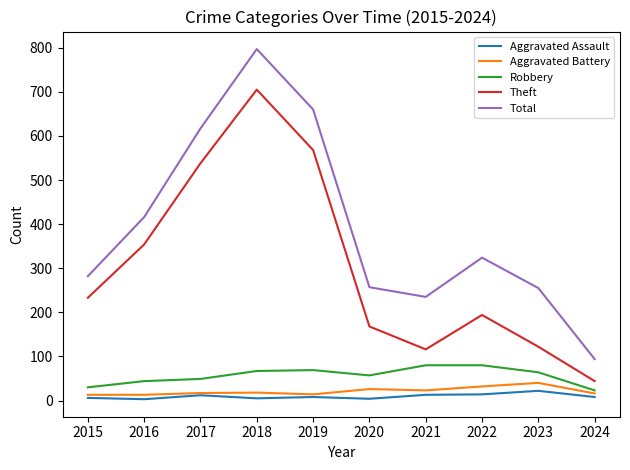

At which category is the sum across all series the highest?

2018